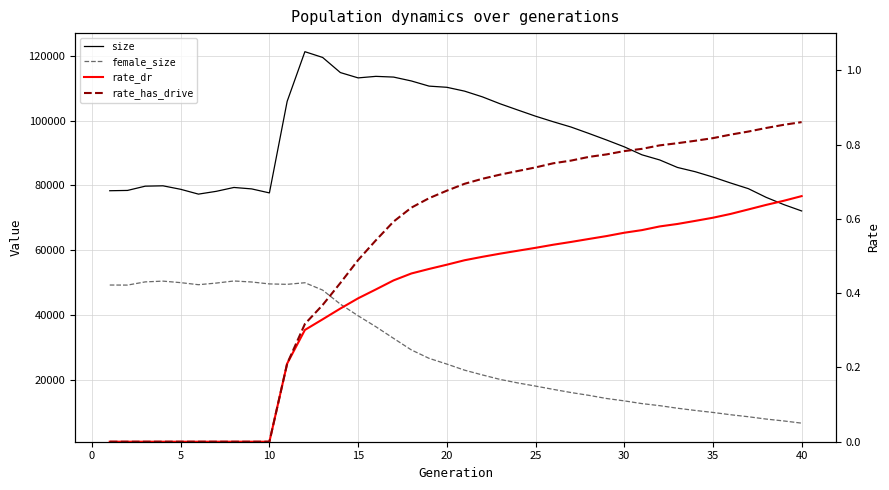

How many distinct data groups are displayed?

4